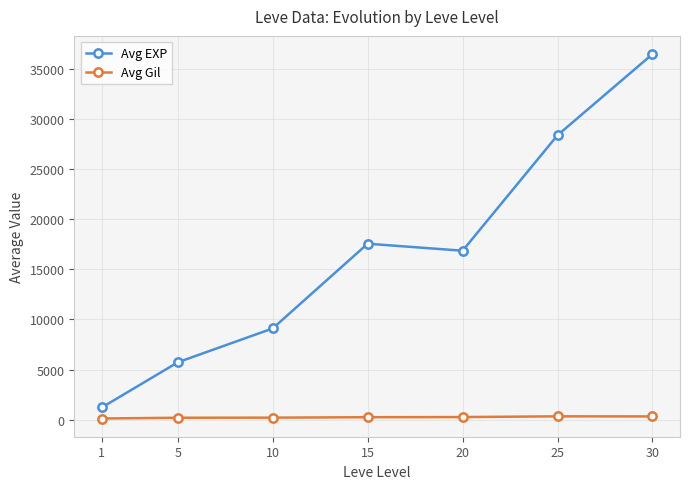

True or false: Avg Gil has more than 0 points higher than both neighbors.

True